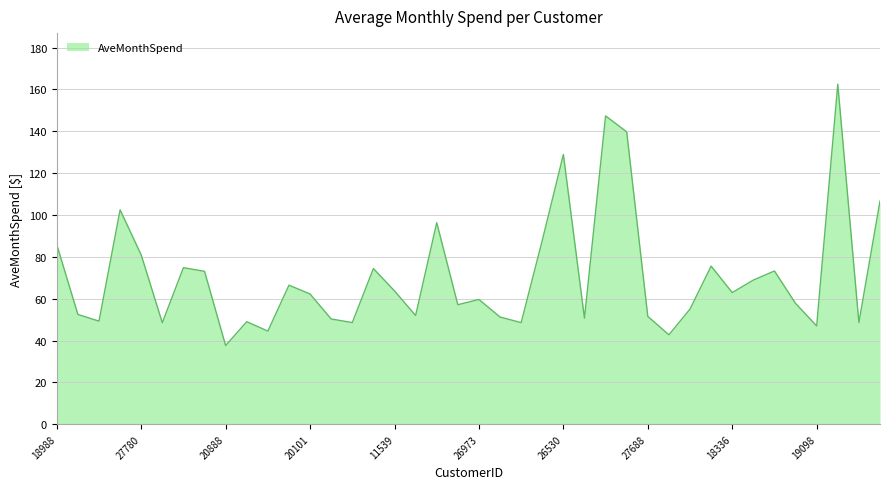

What is the maximum value shown in the chart?

162.6